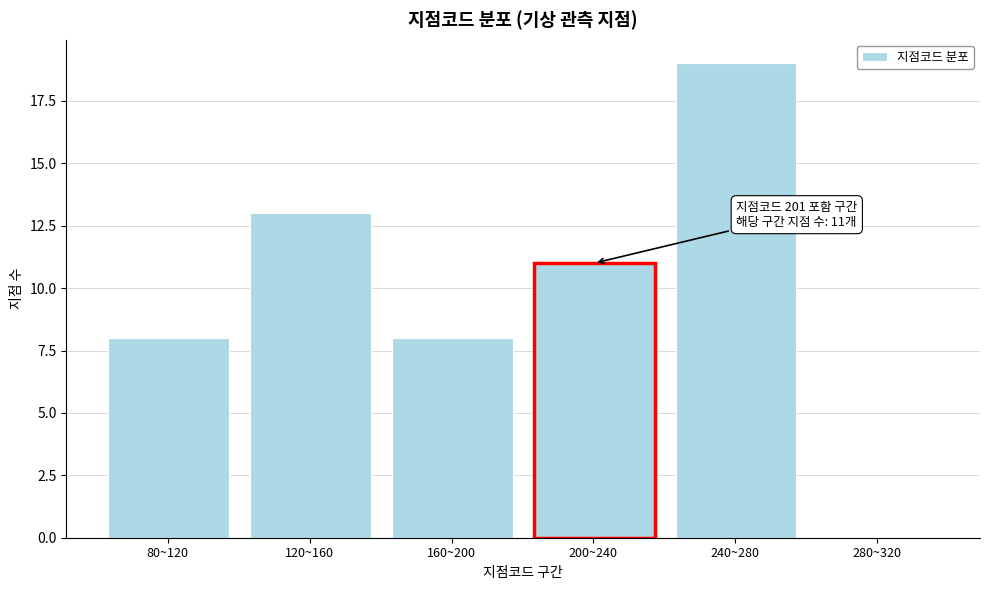

Reading right to left, extract all data points from this chart.

280~320=0	240~280=19	200~240=11	160~200=8	120~160=13	80~120=8